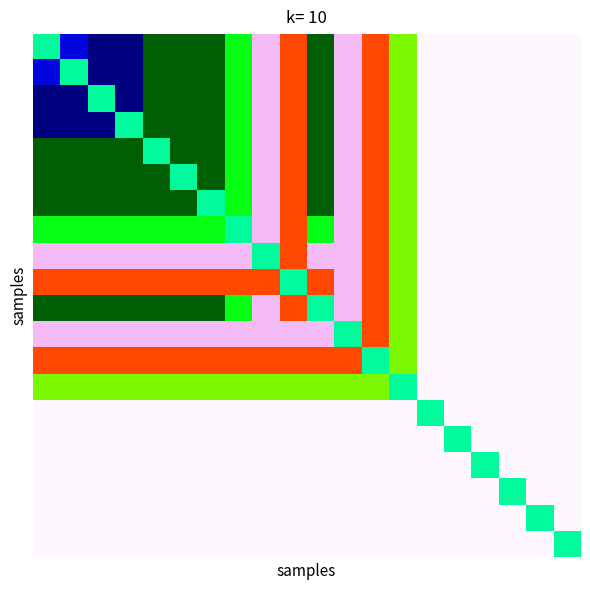

How many data points does each series have?

20